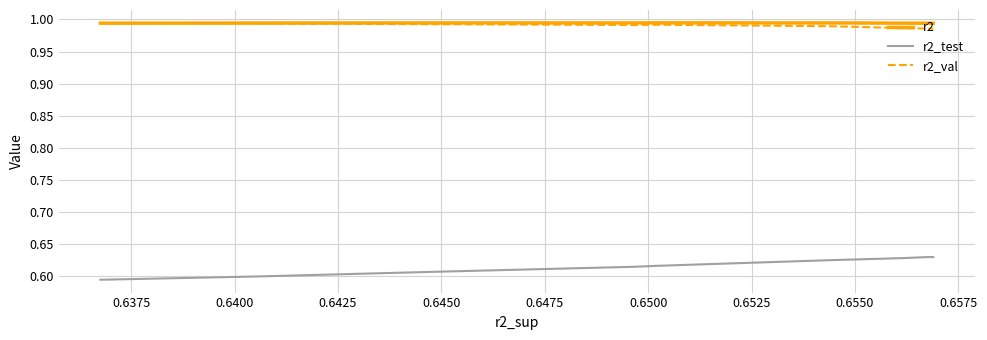

At how many categories does at least one series exceed 0?

10